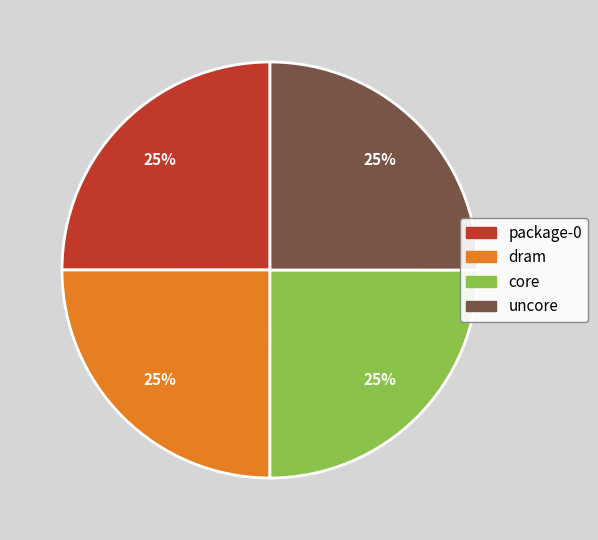

Count the number of slices in the pie.

4